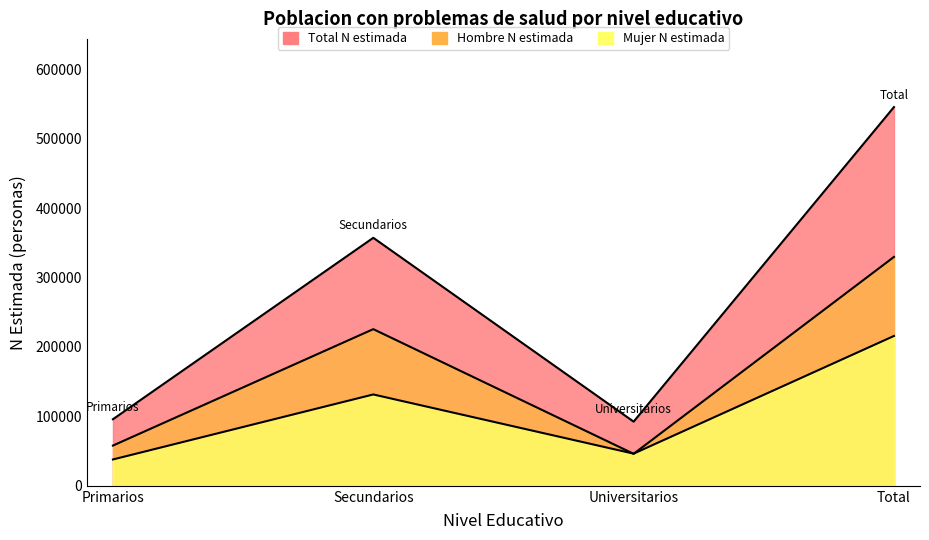

Rank the series by their average value, from highest to lowest.

Total N estimada, Hombre N estimada, Mujer N estimada